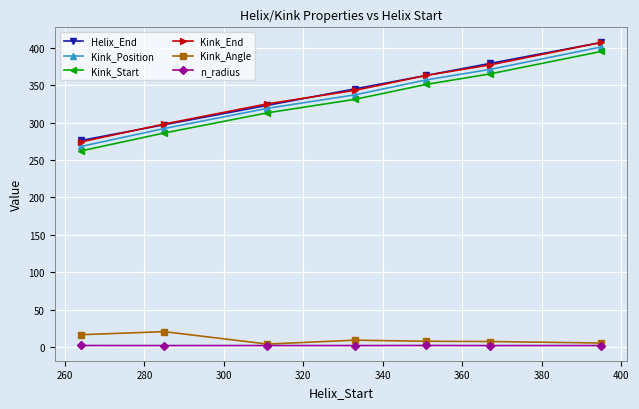

How many lines are shown in the chart?

6